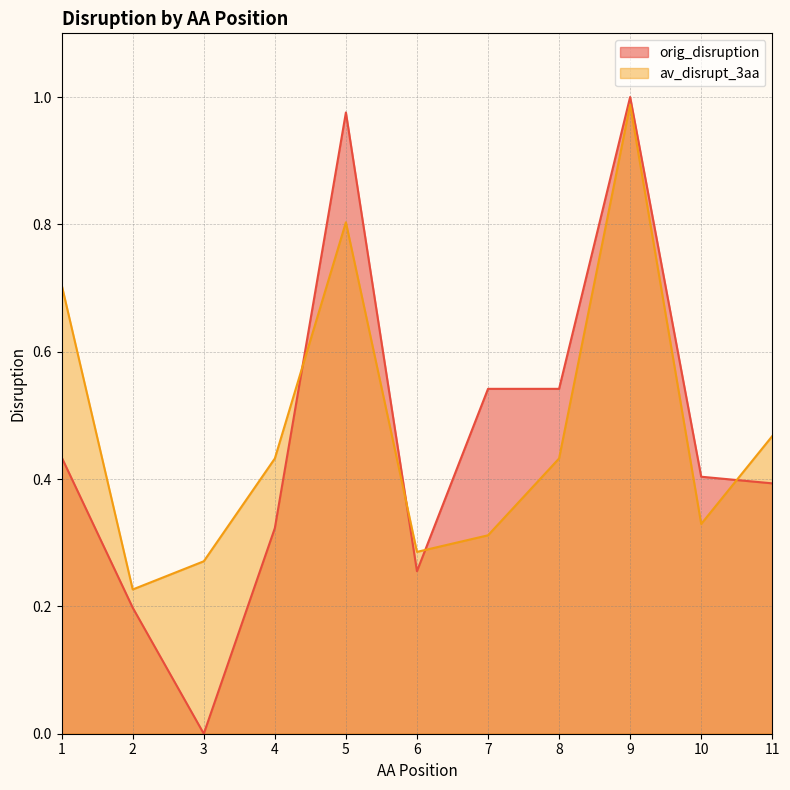

How many interior local valleys does the av_disrupt_3aa series have?

3